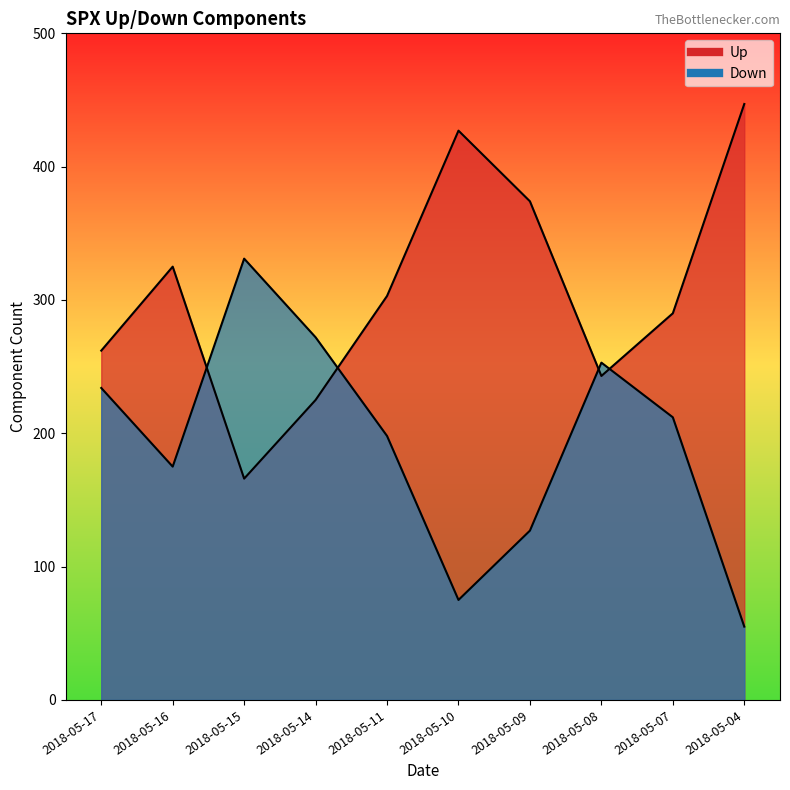

Which series has the largest total across all categories?

Up